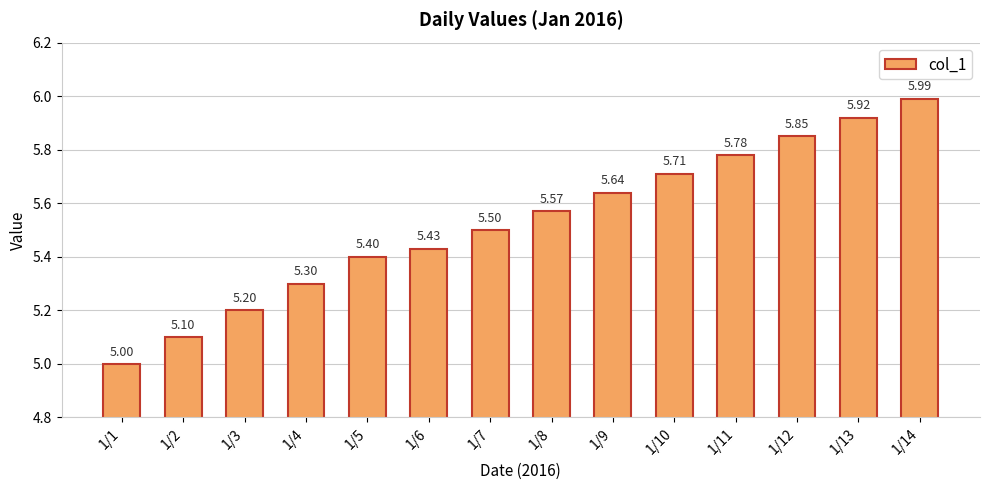

The value at 1/10 is 5.7. True or false?

True